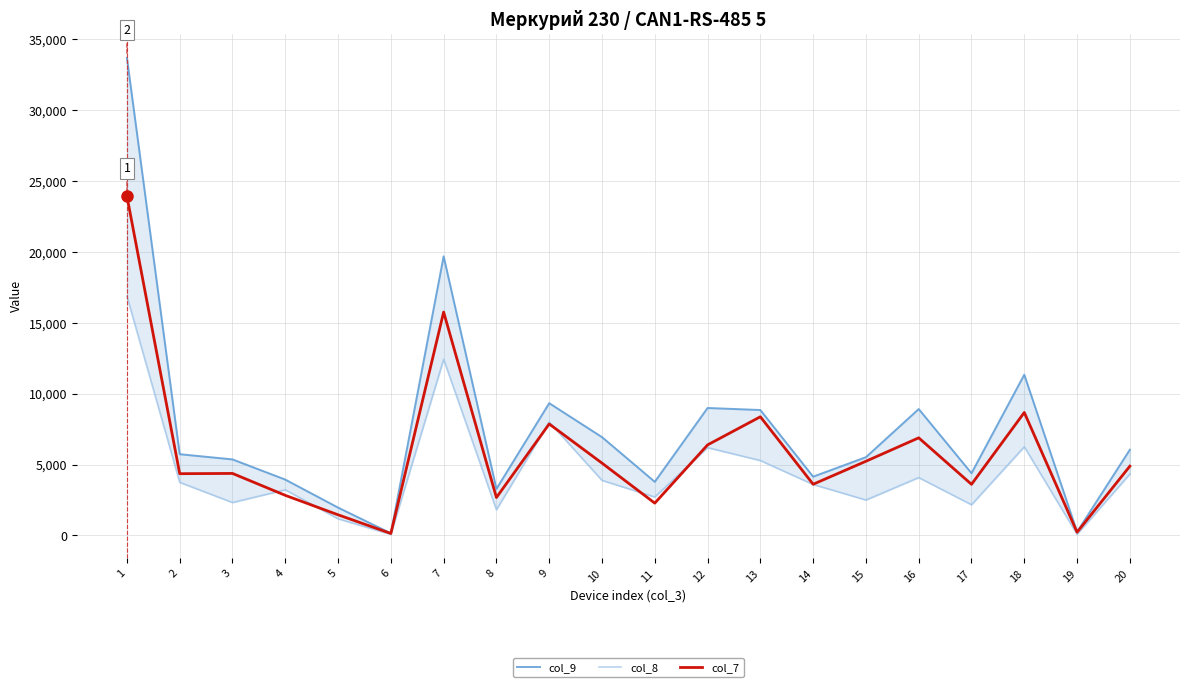

Reading left to right, what are all the values shown in this chart?

col_9: 33700.0	5732.0	5363.6	3938.2	1963.2	150.6	19694.9	3283.1	9330.8	6934.5	3781.9	8992.5	8848.8	4145.1	5519.9	8916.0	4387.4	11341.9	251.7	6047.1
col_8: 16878.0	3745.0	2321.4	3219.5	1175.2	73.9	12429.1	1812.6	8007.1	3885.7	2709.7	6194.6	5284.8	3595.4	2499.6	4083.0	2164.5	6255.0	83.2	4327.2
col_7: 23943.3	4355.9	4373.6	2827.7	1454.8	136.7	15761.3	2673.9	7864.1	5102.4	2278.2	6387.5	8372.1	3610.0	5232.7	6885.7	3605.2	8674.8	226.0	4886.0